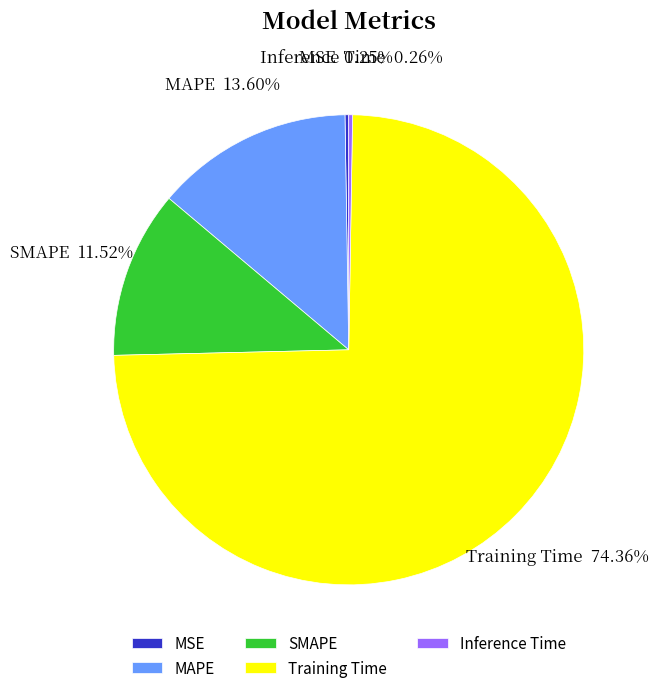

Is there a majority slice in this chart?

Yes